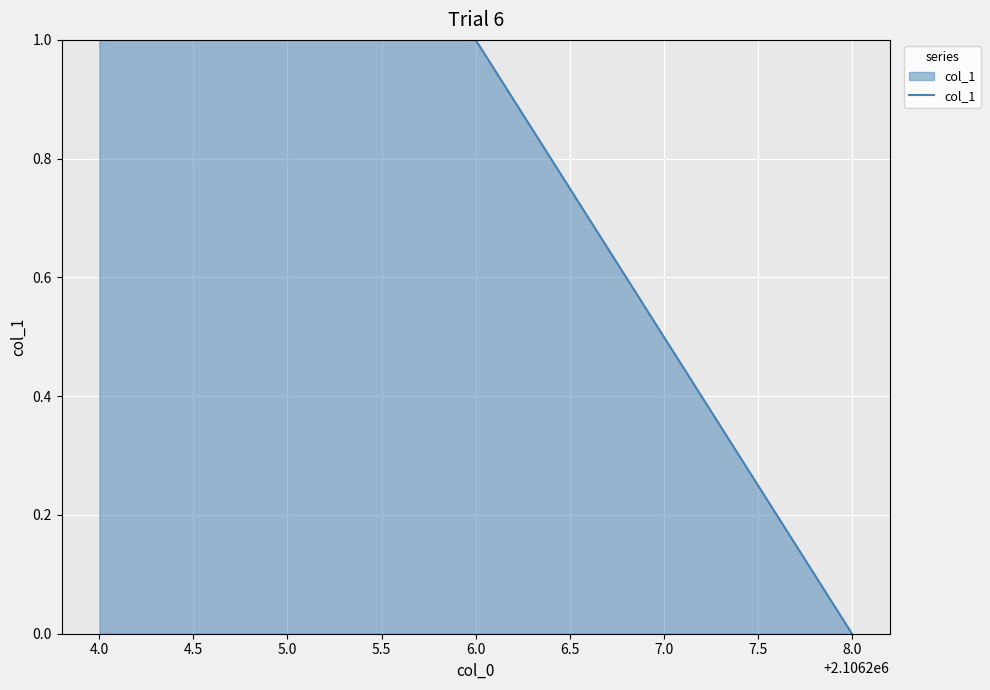

Reading left to right, transcribe all the data shown in this chart.

4.0=1	6.0=1	8.0=0